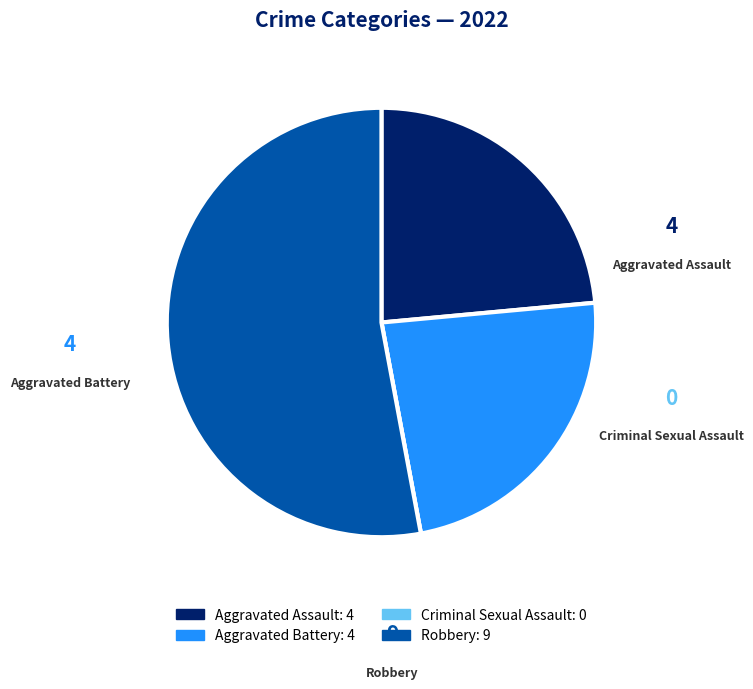

True or false: Robbery accounts for 53% of the total.

True